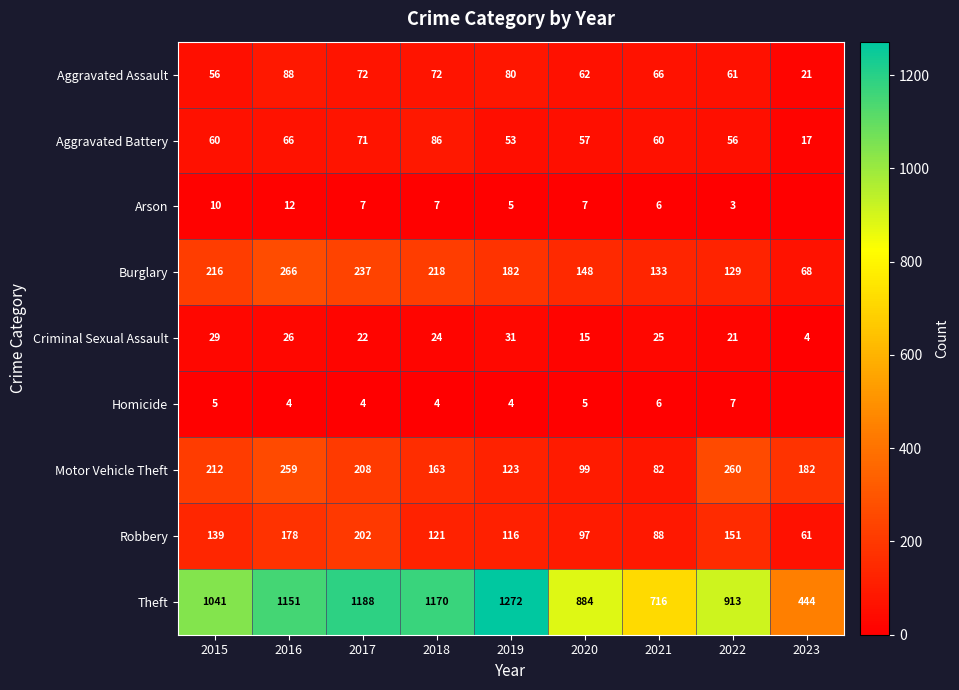

At 2020, list the series in order from smallest to largest.

Homicide, Arson, Criminal Sexual Assault, Aggravated Battery, Aggravated Assault, Robbery, Motor Vehicle Theft, Burglary, Theft